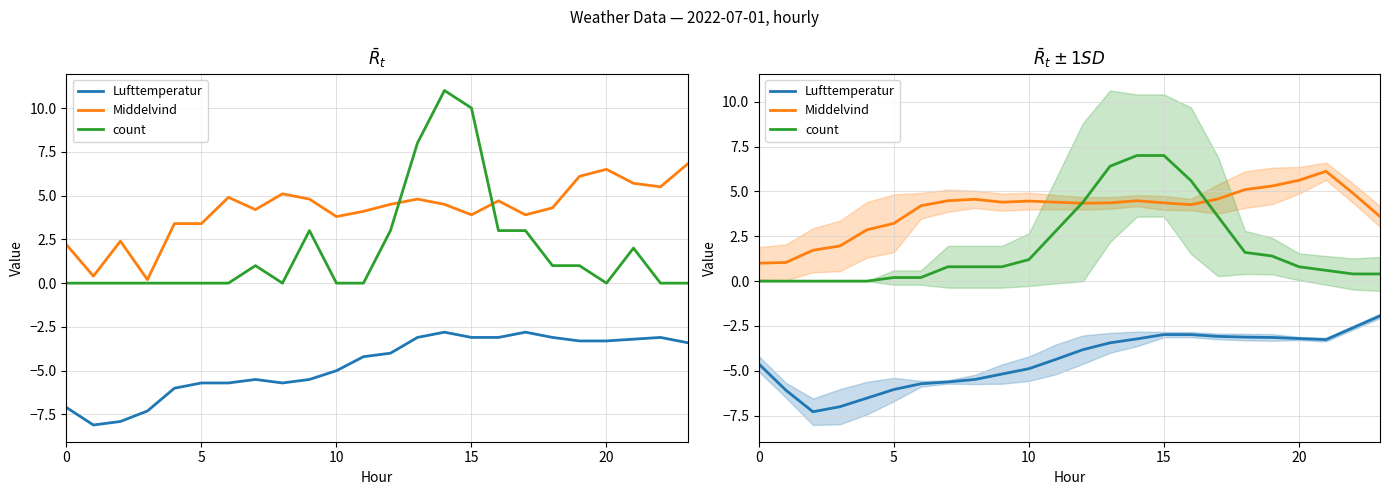

How many series are shown in this chart?

3